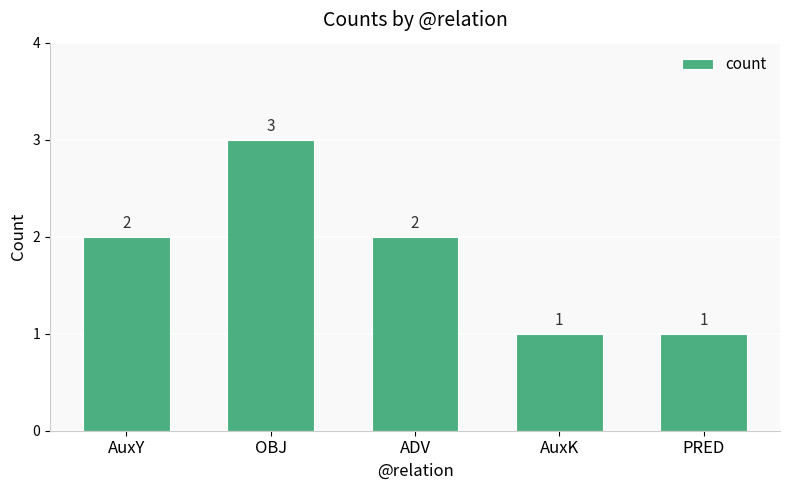

Is it true that the value at OBJ is 4?

False